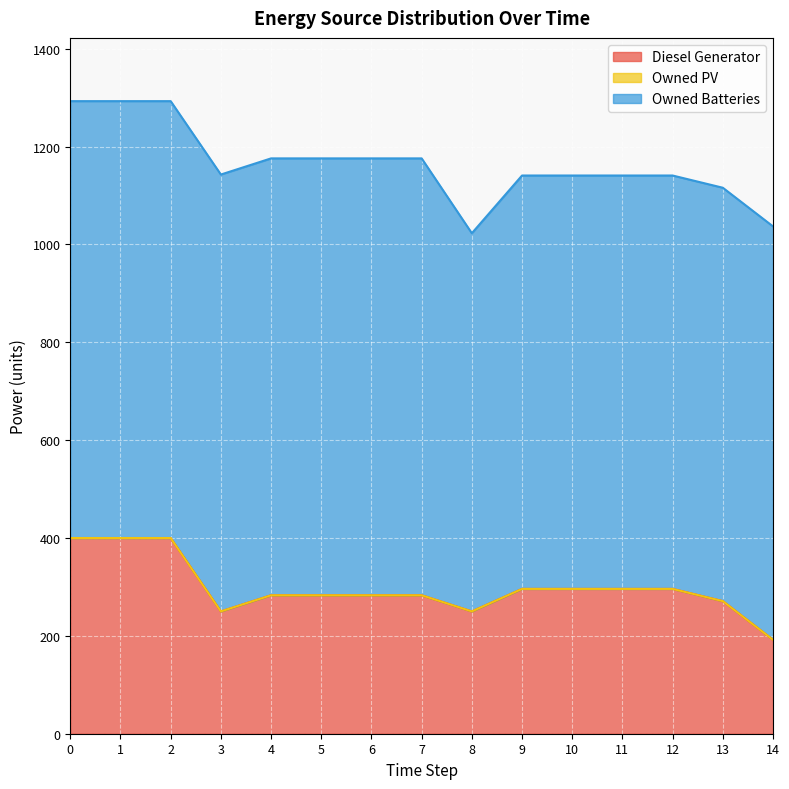

Does the chart display data point markers on the line(s)?

No